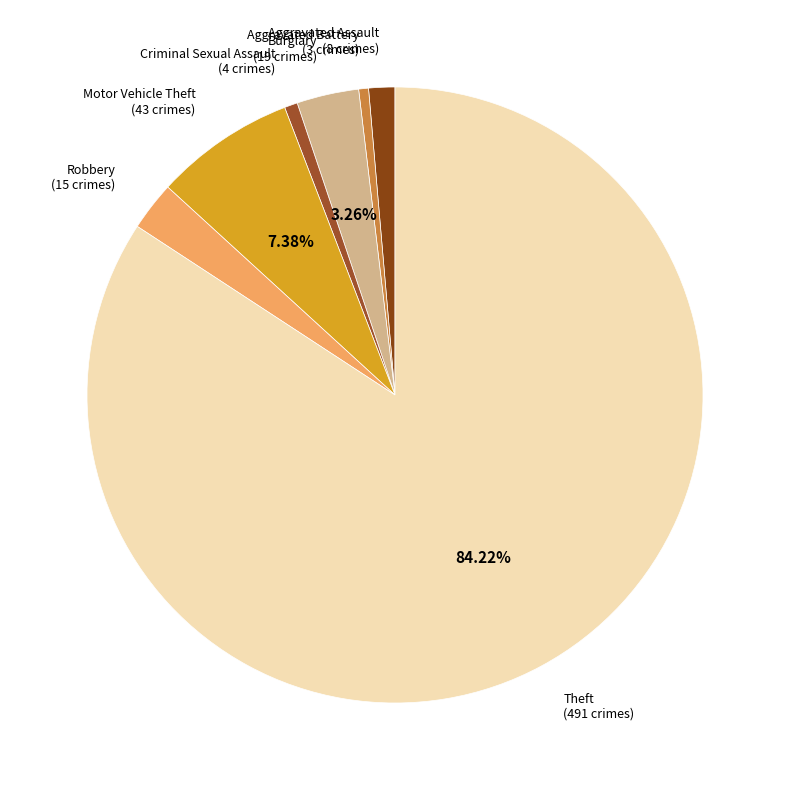

Which category has the biggest portion of the pie?

Theft